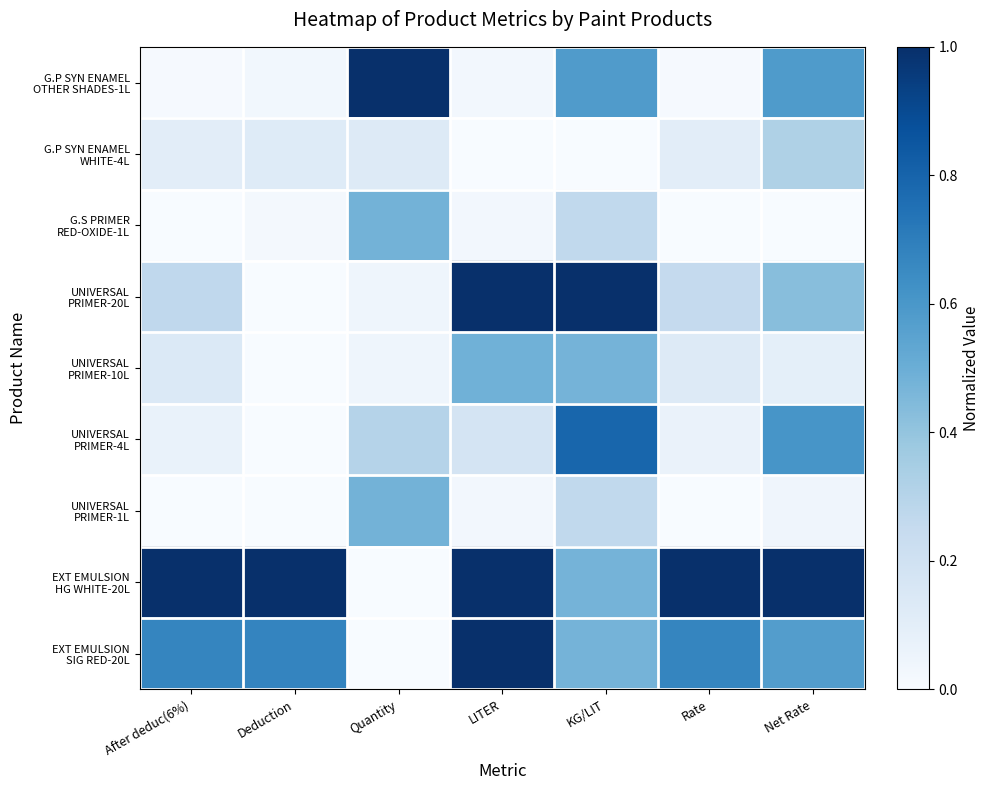

Rank the series by their maximum value, from highest to lowest.

G.P SYN ENAMEL OTHER SHADES-1L, UNIVERSAL PRIMER-20L, EXT EMULSION HG WHITE-20L, EXT EMULSION SIG RED-20L, UNIVERSAL PRIMER-4L, UNIVERSAL PRIMER-10L, G.S PRIMER RED-OXIDE-1L, UNIVERSAL PRIMER-1L, G.P SYN ENAMEL WHITE-4L